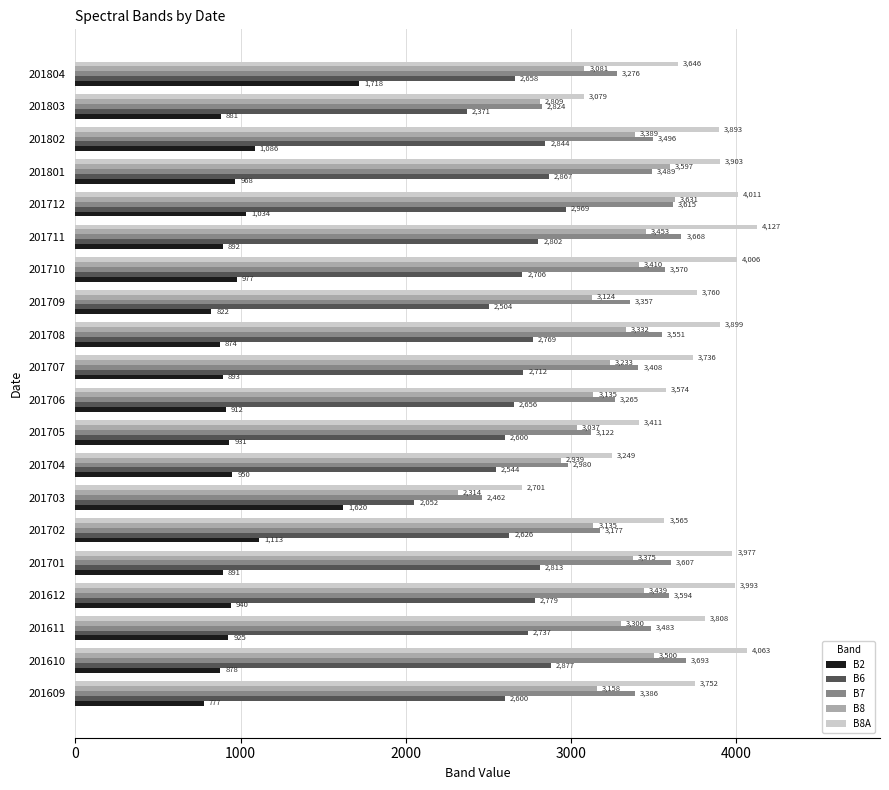

List the series in order of their peak value, highest first.

B8A, B7, B8, B6, B2